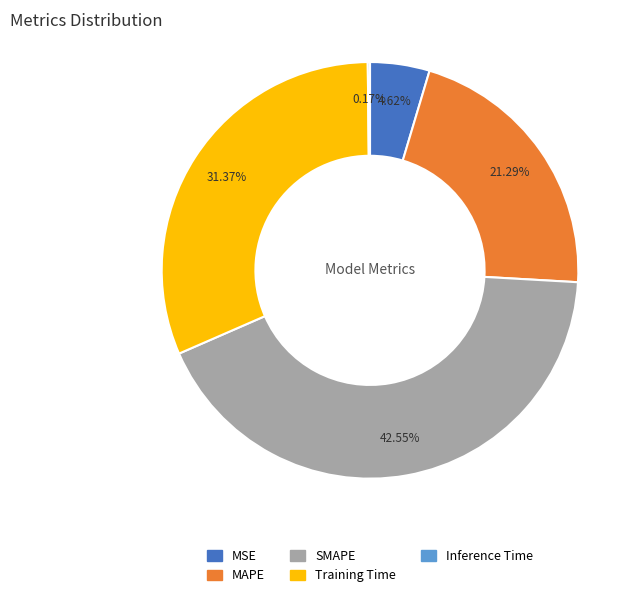

To the nearest percent, what is the average slice percentage?

20%